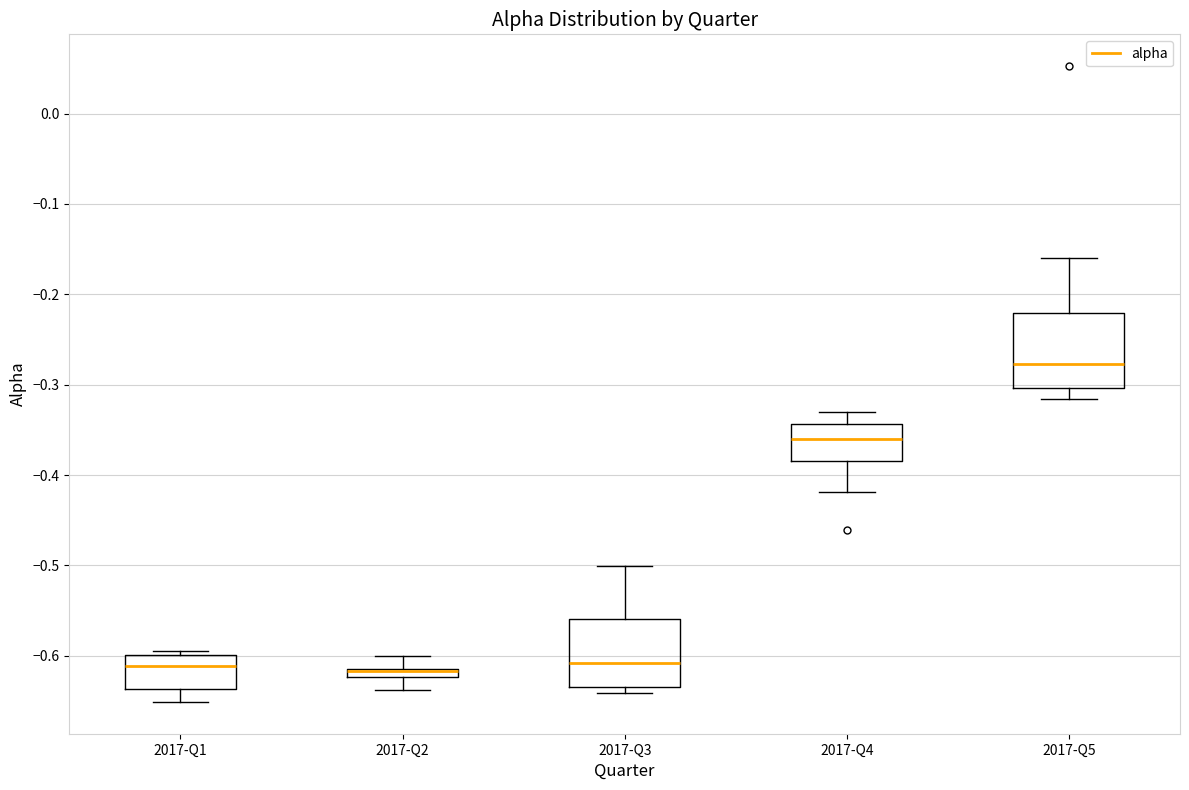

Where is the upper edge of the box for 2017-Q1 on the y-axis? The values are not printed on the chart, so give them approximately, as read against the axis.

-0.60